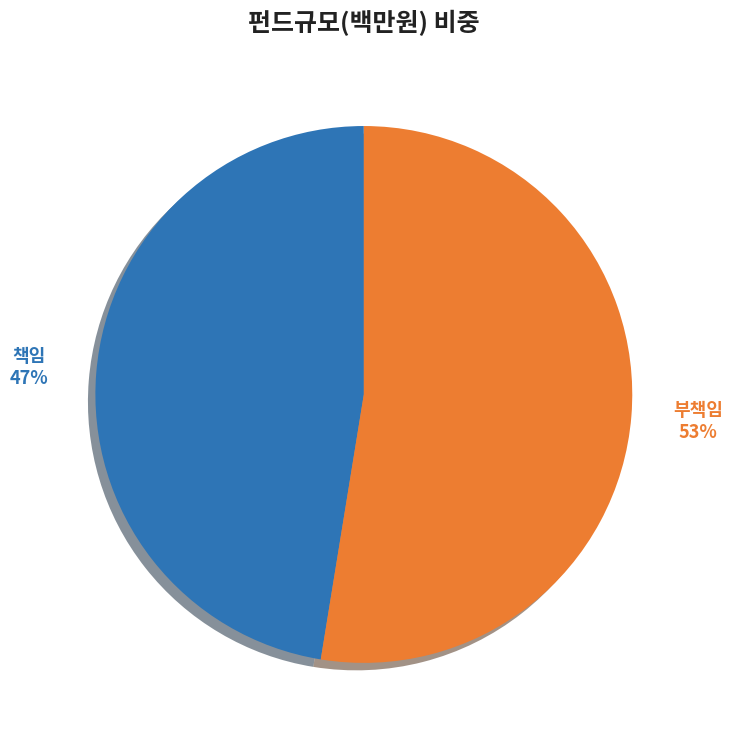

Count the number of slices in the pie.

2